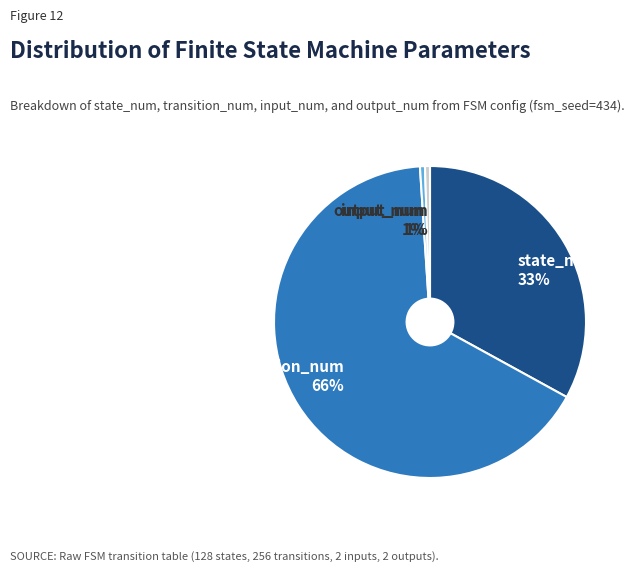

Which category has the biggest portion of the pie?

transition_num